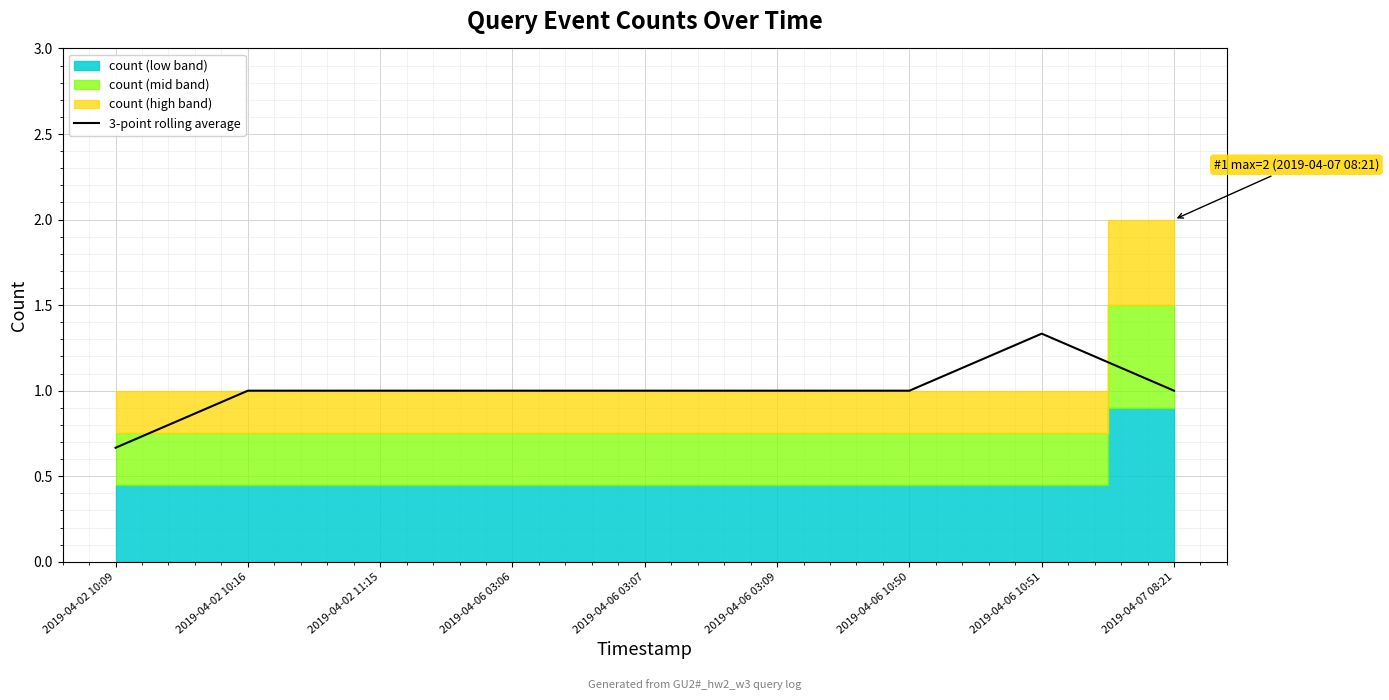

Reading left to right, list all the values displayed in this chart.

0.7	1.0	1.0	1.0	1.0	1.0	1.0	1.3	1.0